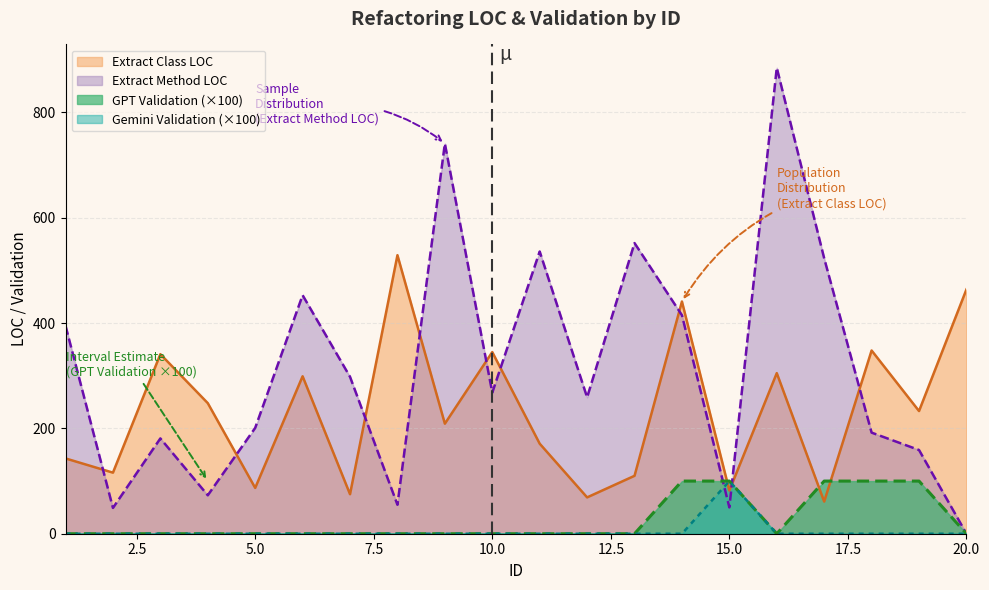

What is the difference between the maximum and minimum values in the GPT Validation series?

100